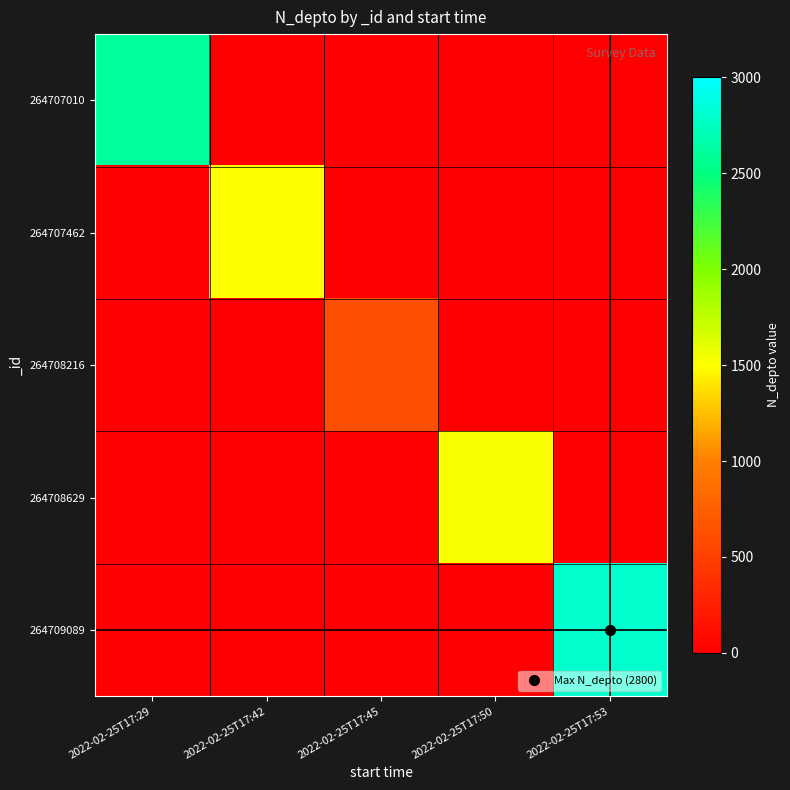

Reading left to right, what are all the values shown in this chart?

264707010: 2022-02-25T17:29=2608	2022-02-25T17:42=0	2022-02-25T17:45=0	2022-02-25T17:50=0	2022-02-25T17:53=0
264707462: 2022-02-25T17:29=0	2022-02-25T17:42=1508	2022-02-25T17:45=0	2022-02-25T17:50=0	2022-02-25T17:53=0
264708216: 2022-02-25T17:29=0	2022-02-25T17:42=0	2022-02-25T17:45=630	2022-02-25T17:50=0	2022-02-25T17:53=0
264708629: 2022-02-25T17:29=0	2022-02-25T17:42=0	2022-02-25T17:45=0	2022-02-25T17:50=1523	2022-02-25T17:53=0
264709089: 2022-02-25T17:29=0	2022-02-25T17:42=0	2022-02-25T17:45=0	2022-02-25T17:50=0	2022-02-25T17:53=2800